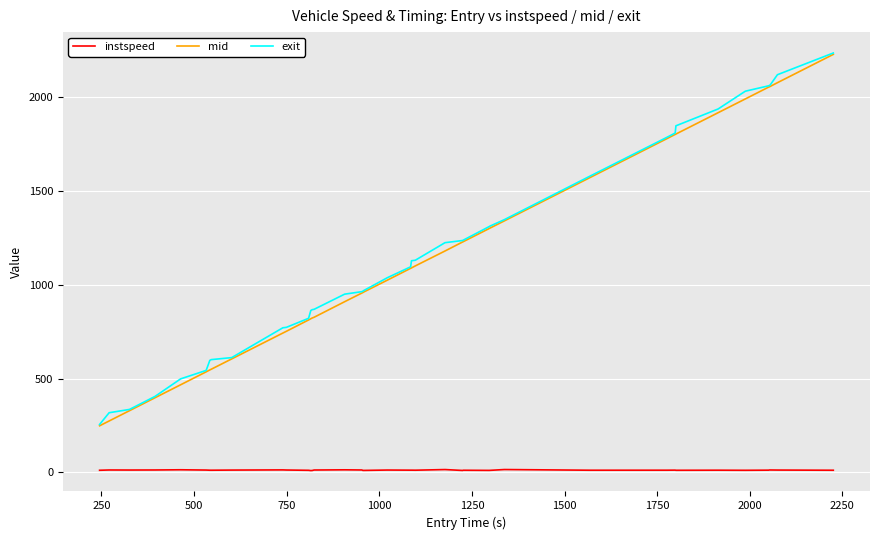

What is the highest value of the exit series?

2236.6